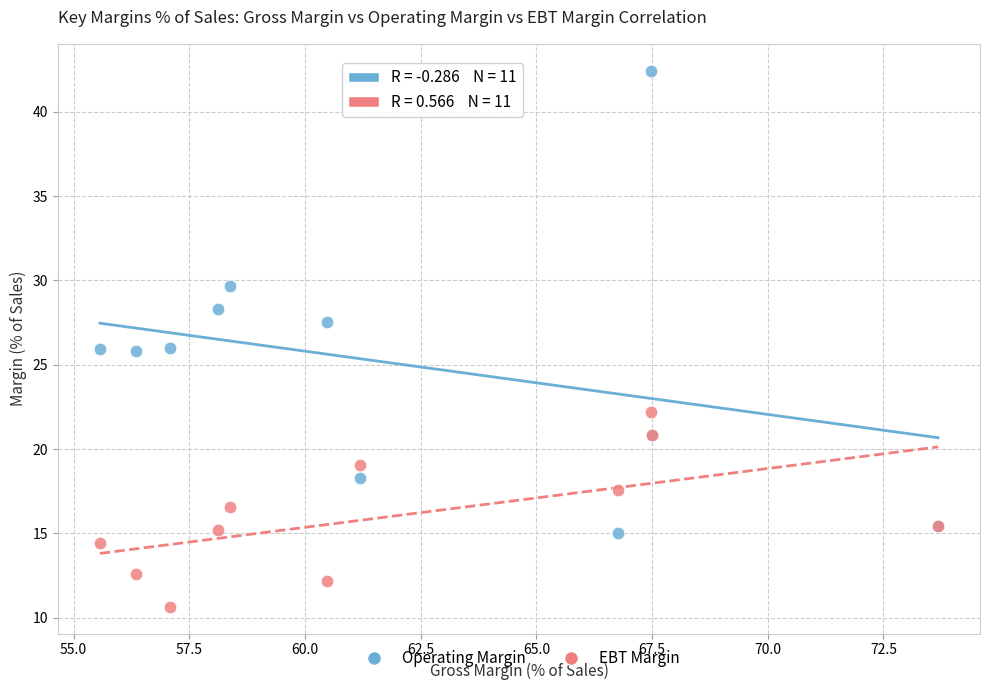

Which series contains the highest Y value?

Operating Margin